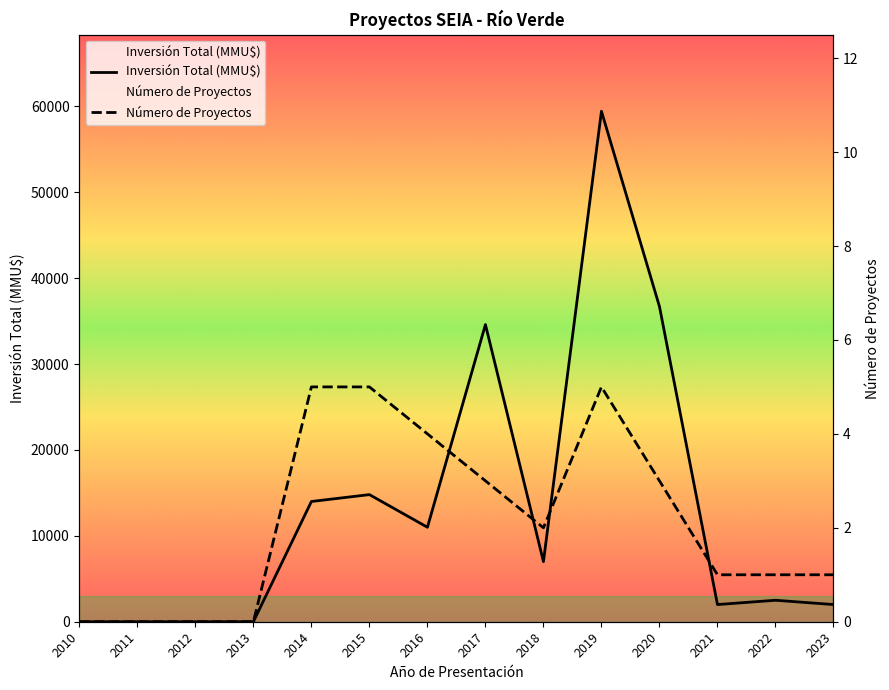

Does the chart have visible grid lines?

No